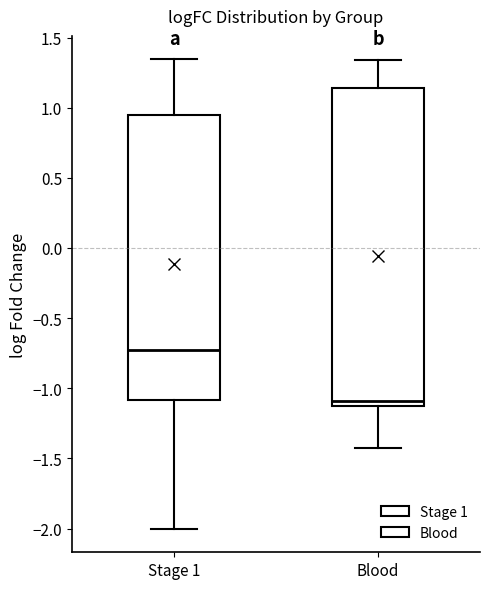

Reading left to right, transcribe this box plot: for each box, give where its median line is, the range the box spans, and where its two whiskers end, as read against the y-axis. The values are not printed on the chart, so give them approximately, as read against the axis.

Stage 1: median -0.75, box -1.10 to 0.95, whiskers -2.00 to 1.35
Blood: median -1.10, box -1.15 to 1.15, whiskers -1.40 to 1.35